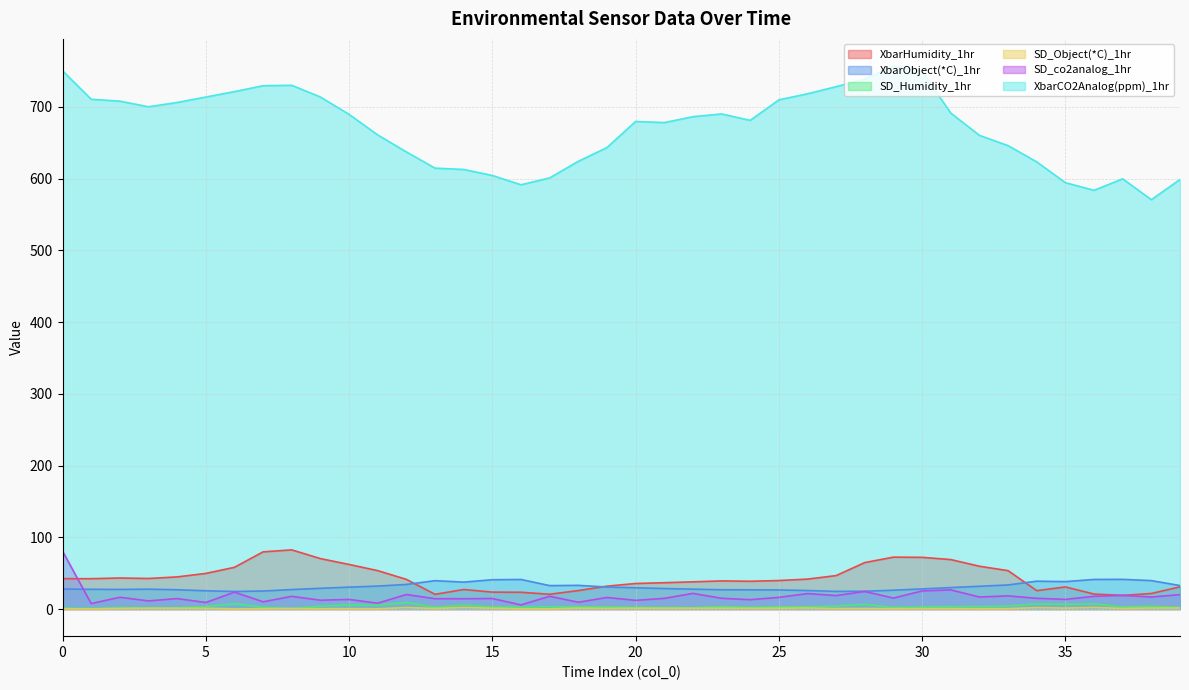

Is the value of XbarObject(*C)_1hr at 1 greater than the value of SD_Object(*C)_1hr at 12?

Yes